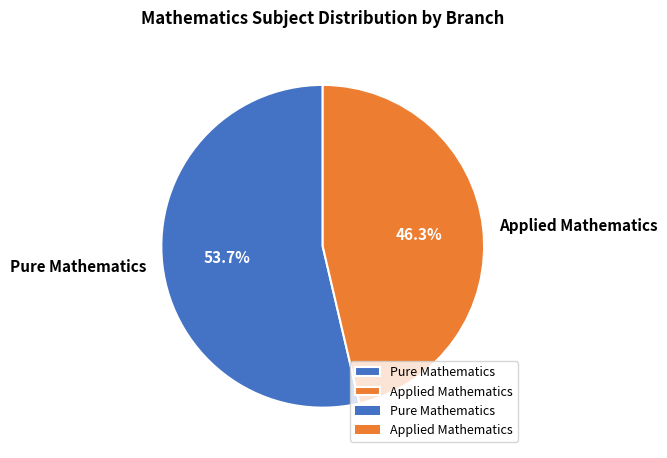

What is the largest slice in the pie chart?

Pure Mathematics